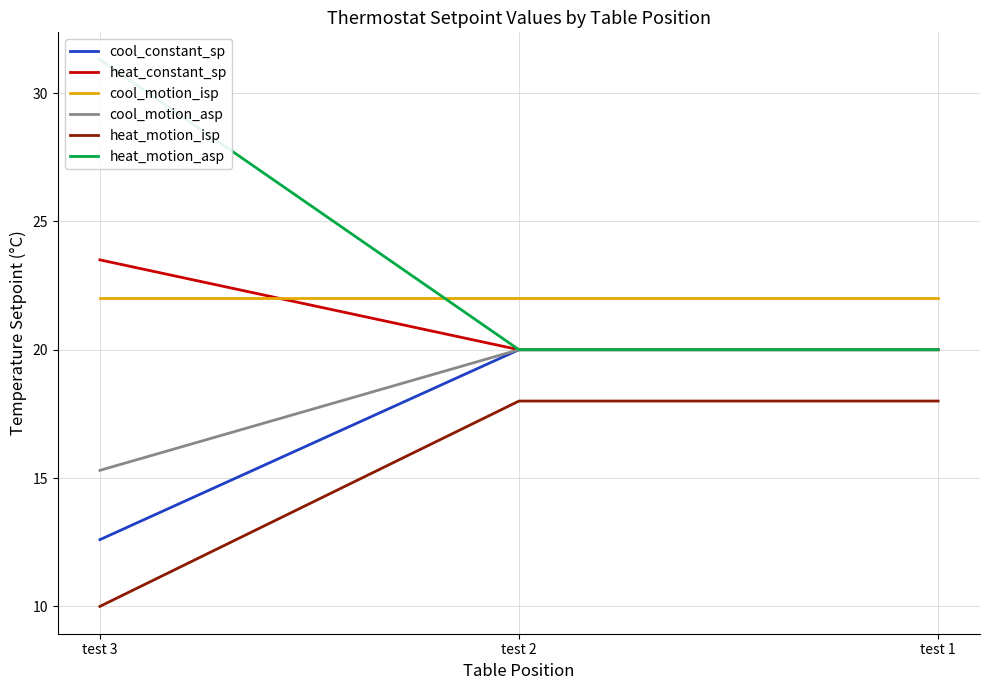

What is the value of the heat_motion_isp point at the 3rd from the left?

18.0